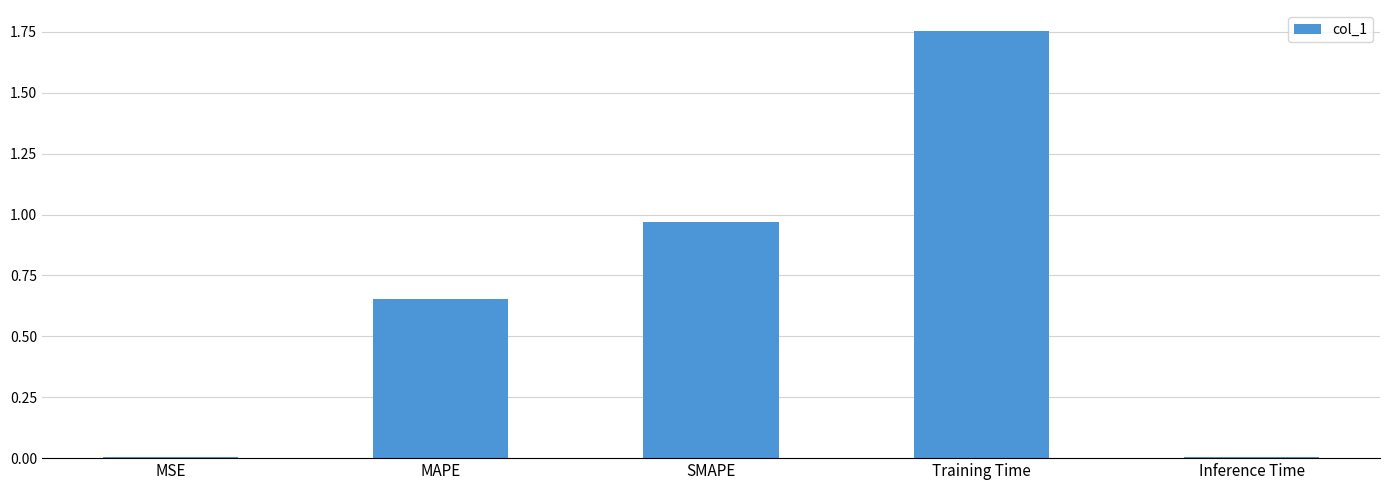

Which category has the highest value across all series?

Training Time